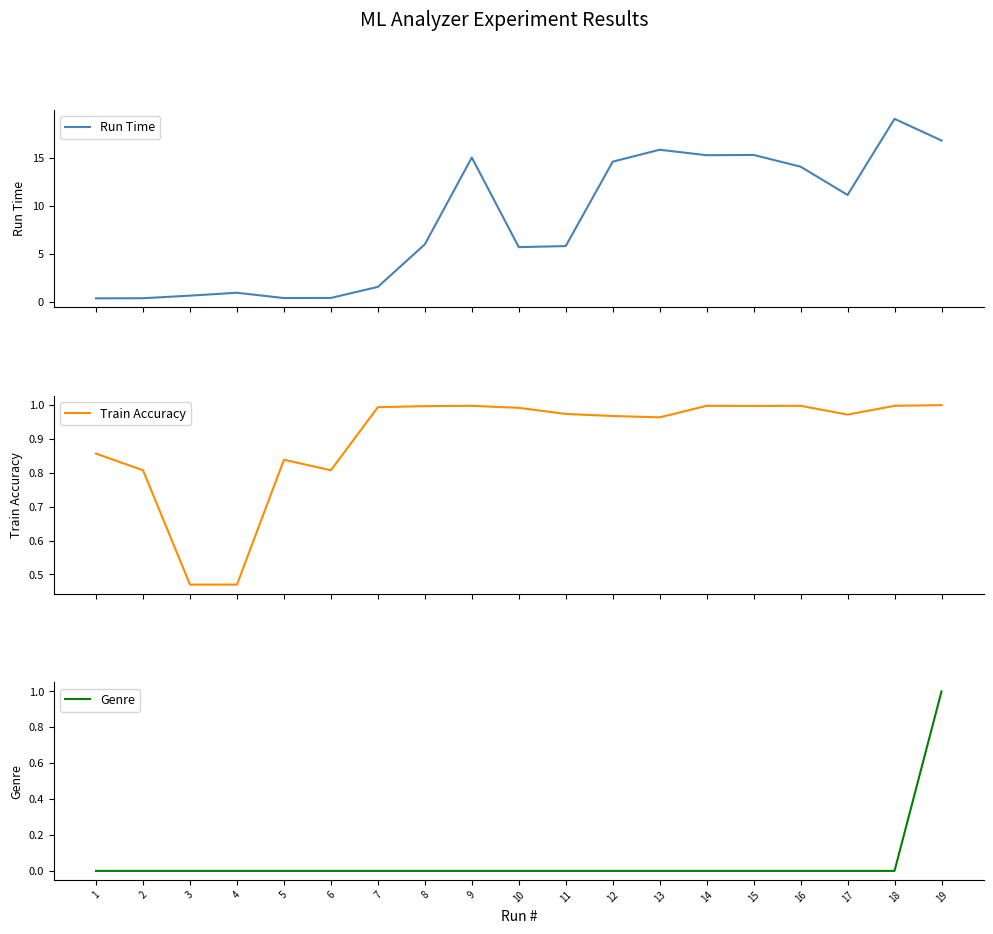

What is the average value of the Run Time series?

8.4